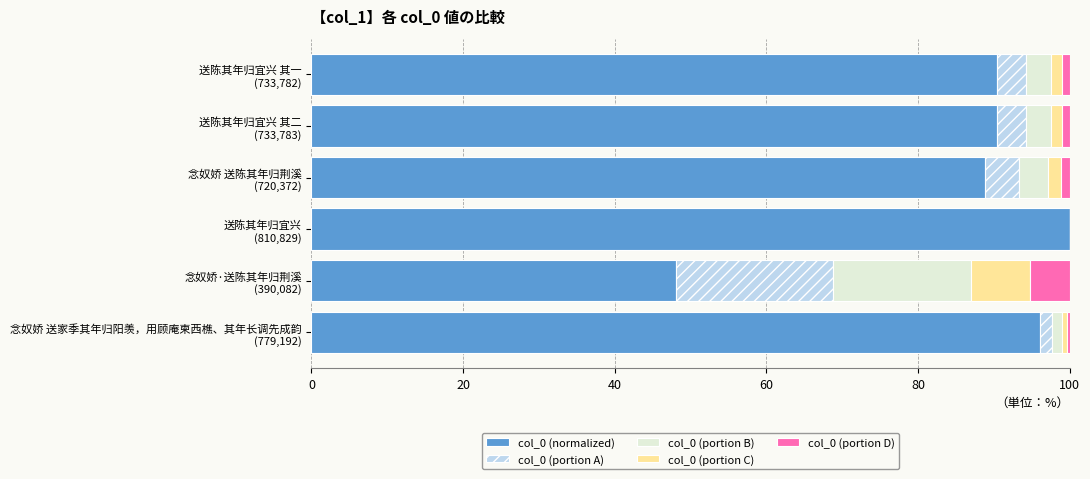

What is the maximum value for col_0 (normalized)?

100.0